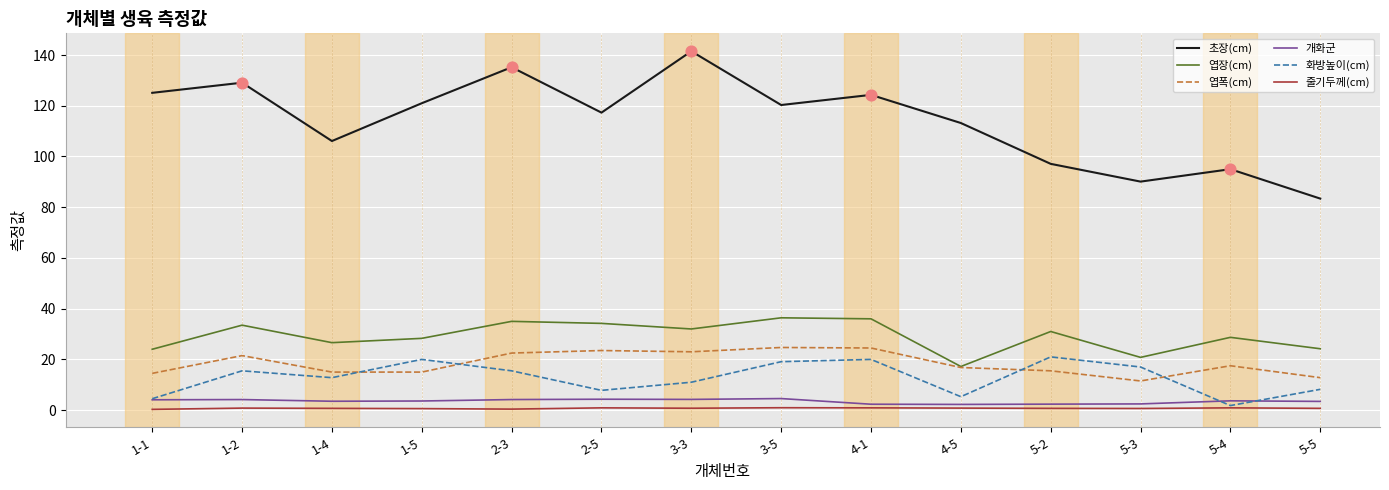

What are all the series names shown in the legend?

초장(cm), 엽장(cm), 엽폭(cm), 개화군, 화방높이(cm), 줄기두께(cm)